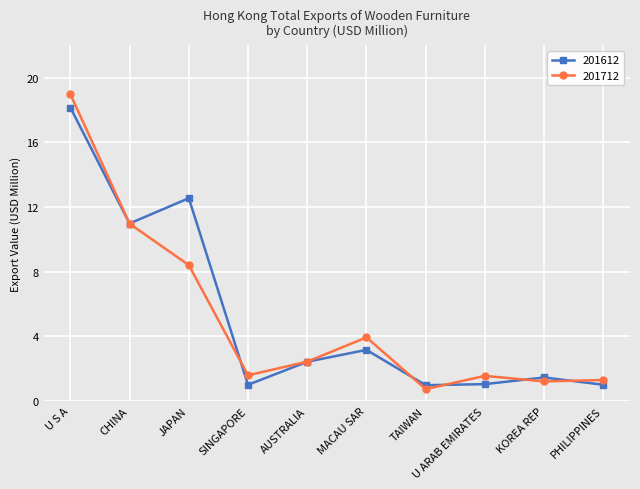

Where does the 201712 series first go above 2?

U S A